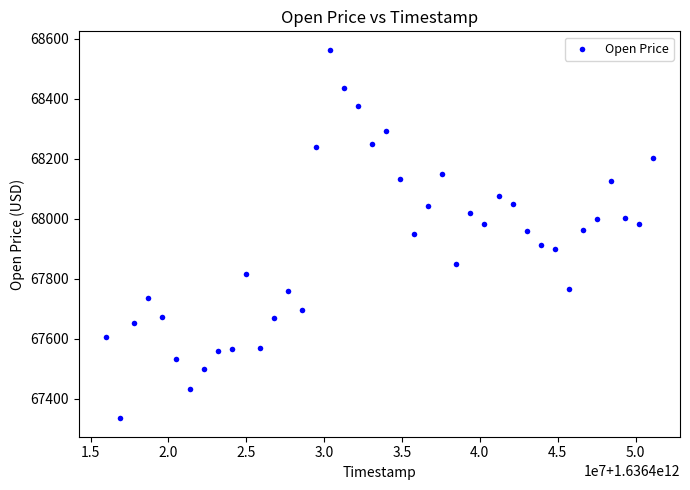

Count the number of points in this scatter plot.

40